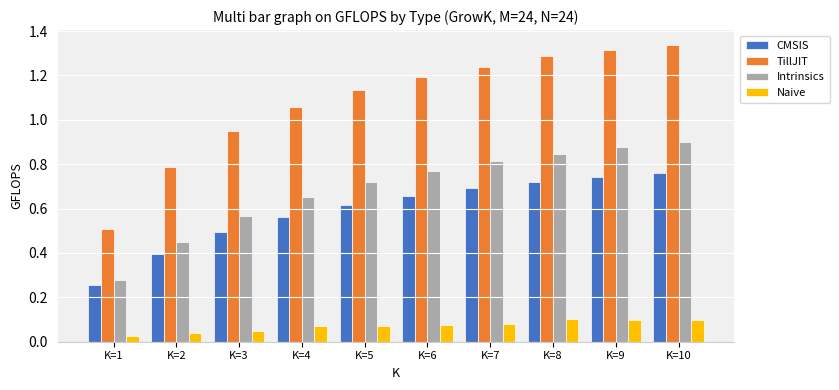

The value of TillJIT at K=10 is 1.3. True or false?

True